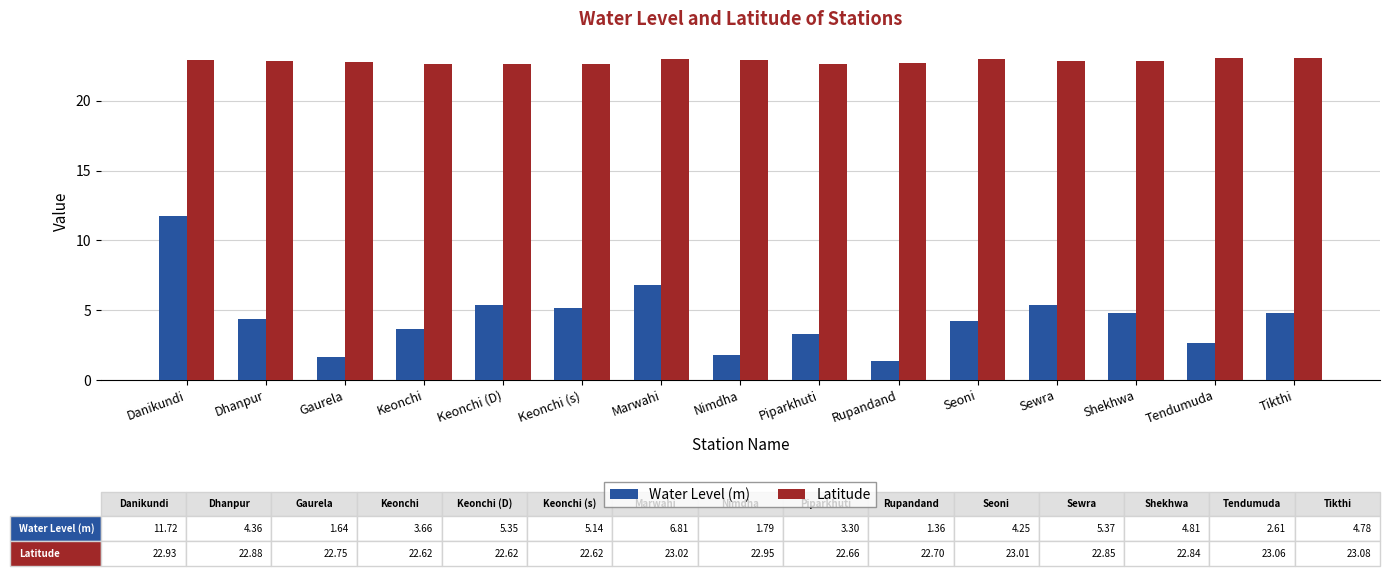

What is the difference between the highest and lowest values at Keonchi (D)?

17.3